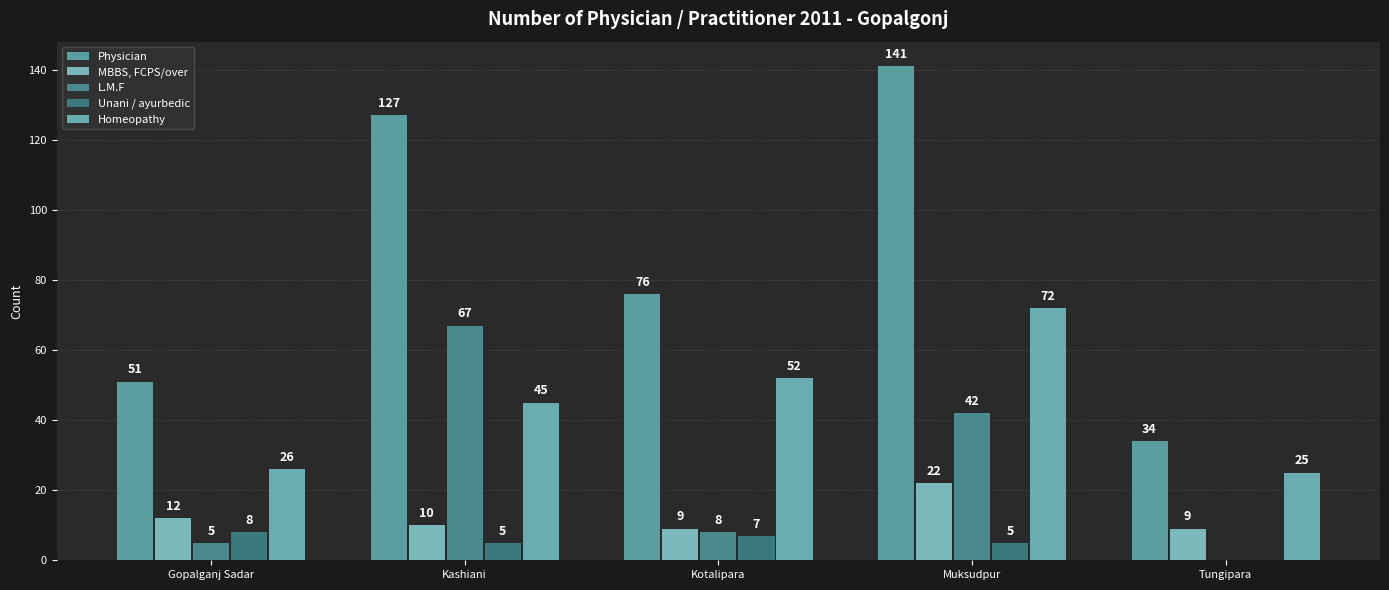

At which category is the sum across all series the highest?

Muksudpur